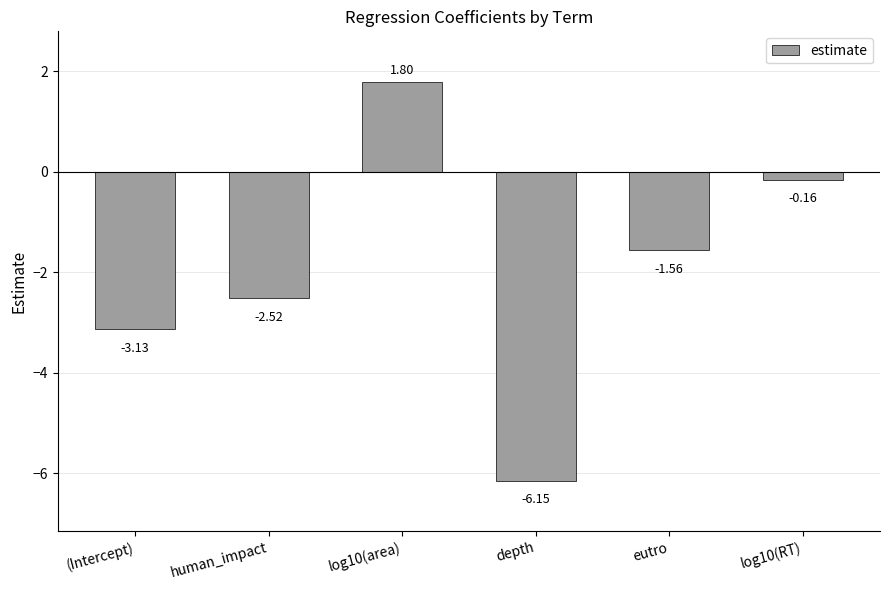

Count the number of values greater than -1.

2